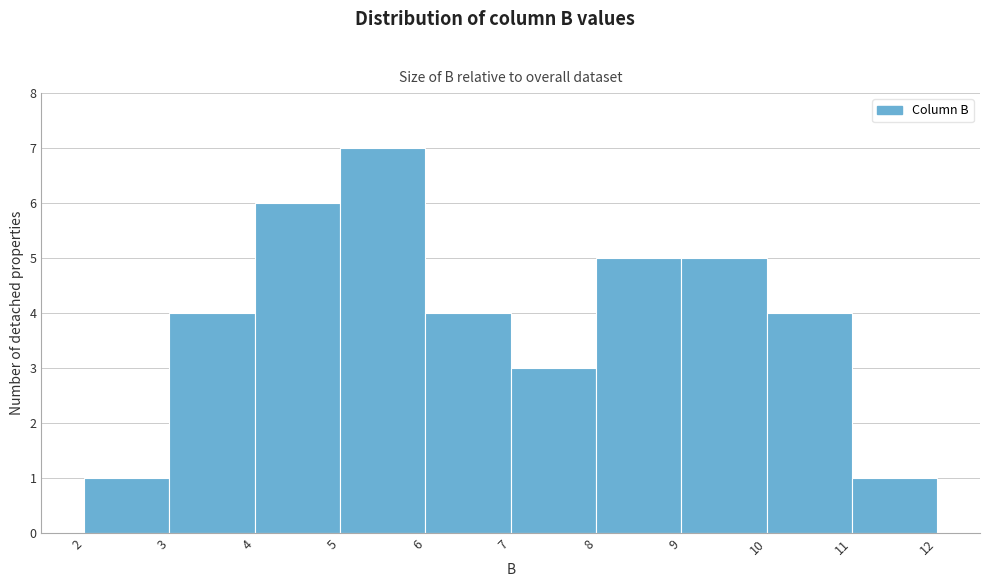

Reading left to right, transcribe this chart: for each bar, give the range it covers on the x-axis and its height. The values are not printed on the chart, so give them approximately, as read against the axis.

2 to 3: 1
3 to 4: 4
4 to 5: 6
5 to 6: 7
6 to 7: 4
7 to 8: 3
8 to 9: 5
9 to 10: 5
10 to 11: 4
11 to 12: 1